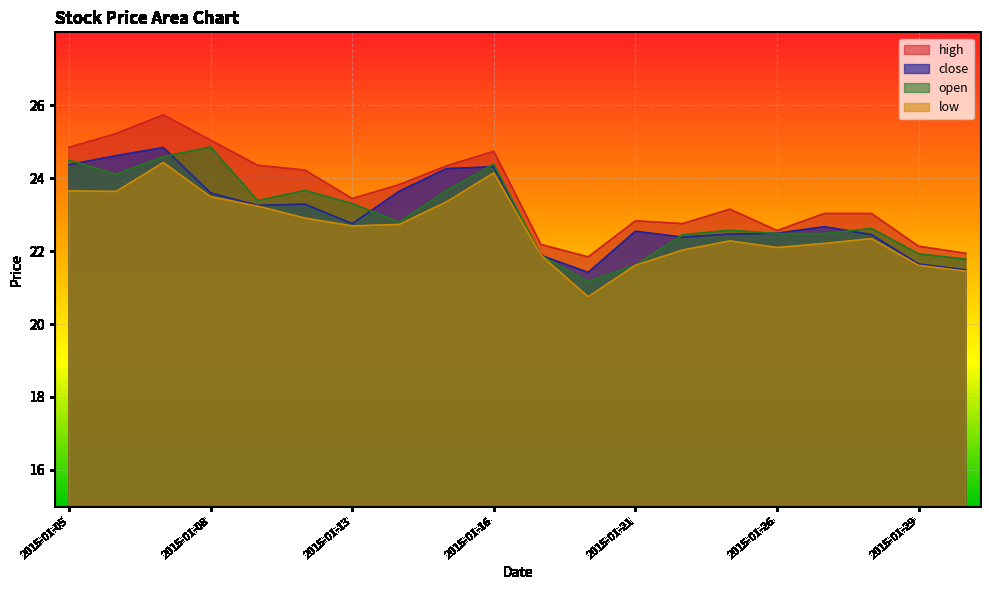

Is it true that low equals 24.4 at 2015-01-07?

True